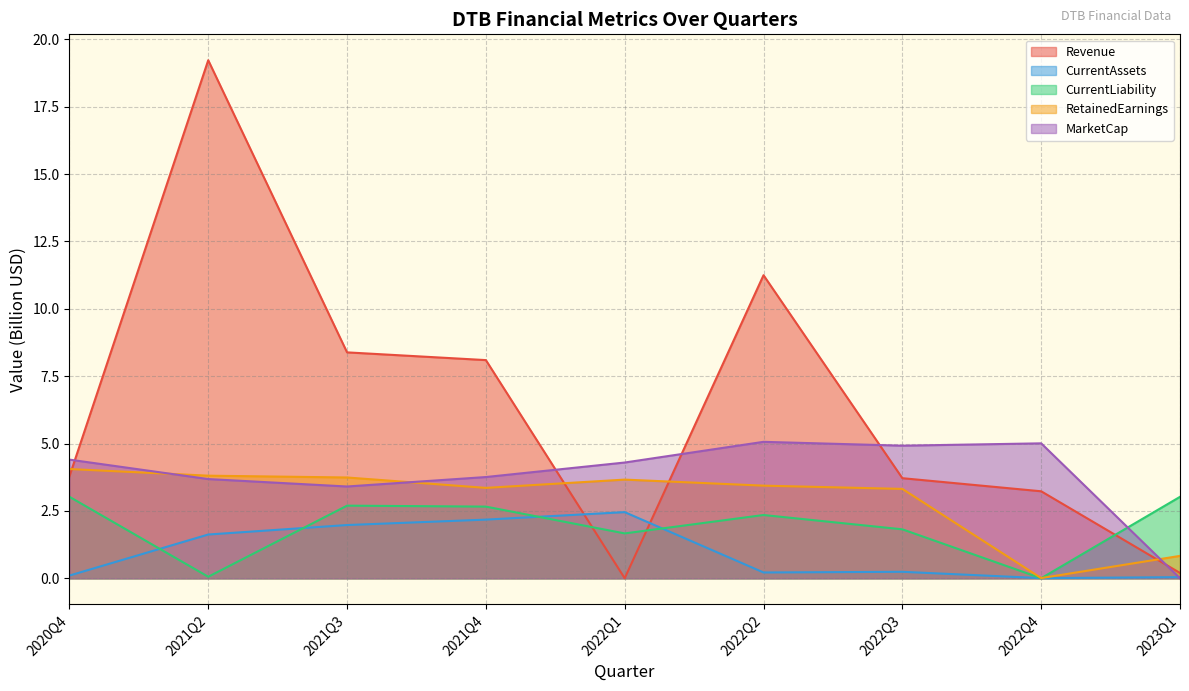

At how many categories does at least one series exceed 5?

5